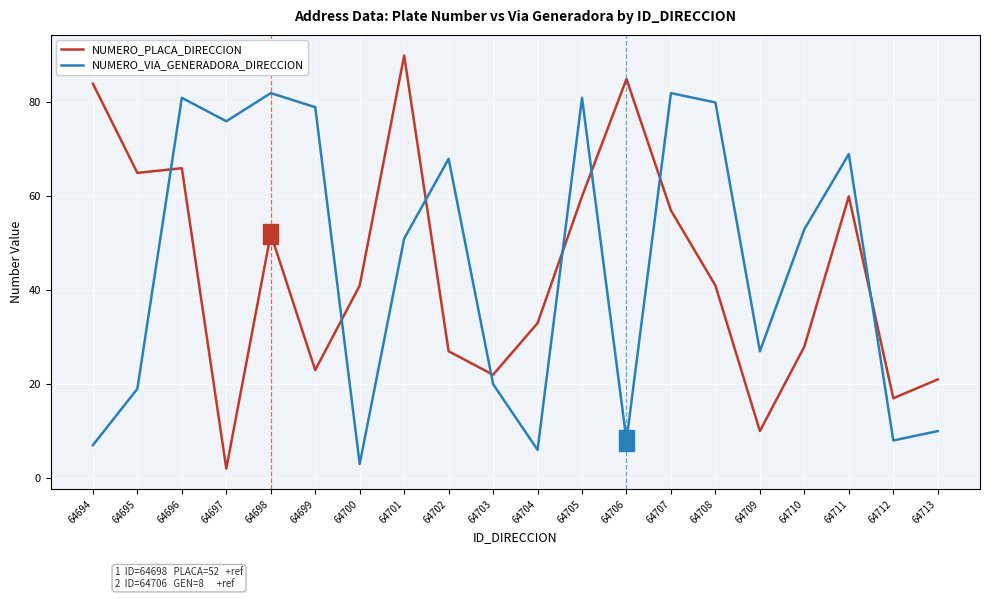

What are all the series names shown in the legend?

NUMERO_PLACA_DIRECCION, NUMERO_VIA_GENERADORA_DIRECCION